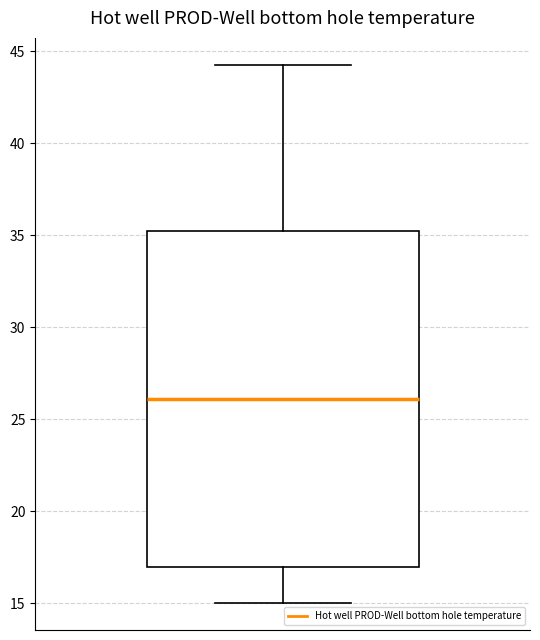

Where is the upper edge of the box on the y-axis? The values are not printed on the chart, so give them approximately, as read against the axis.

35.0